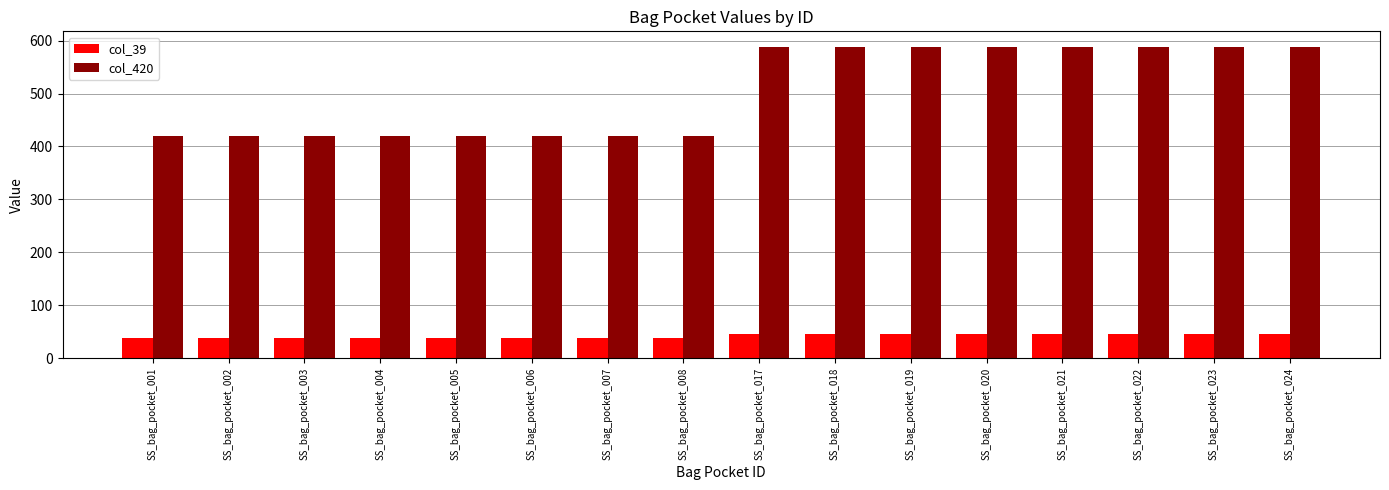

At how many categories does at least one series exceed 182?

16